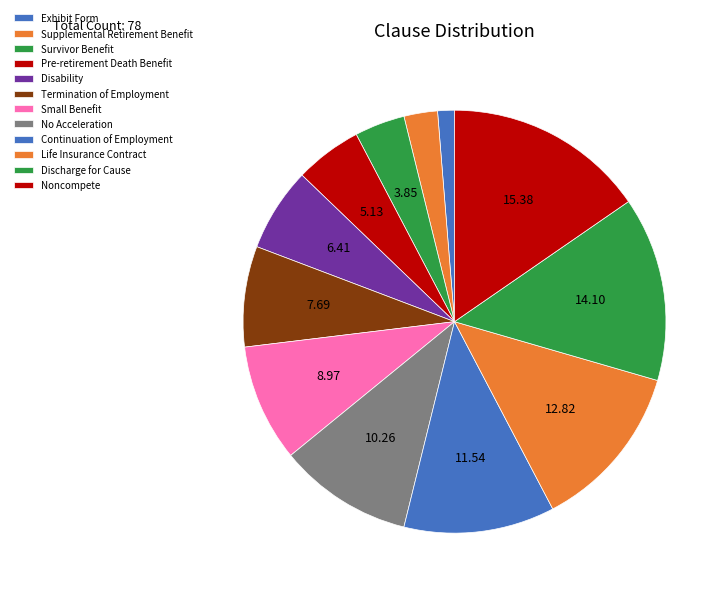

How many segments does this pie chart have?

12